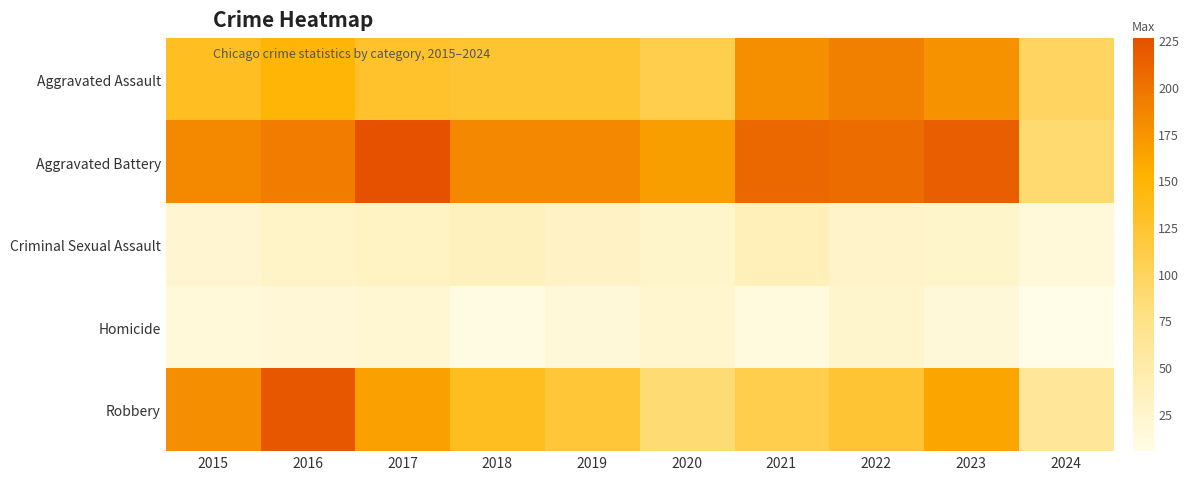

Between 2017 and 2018, which series saw the biggest shift?

Aggravated Battery